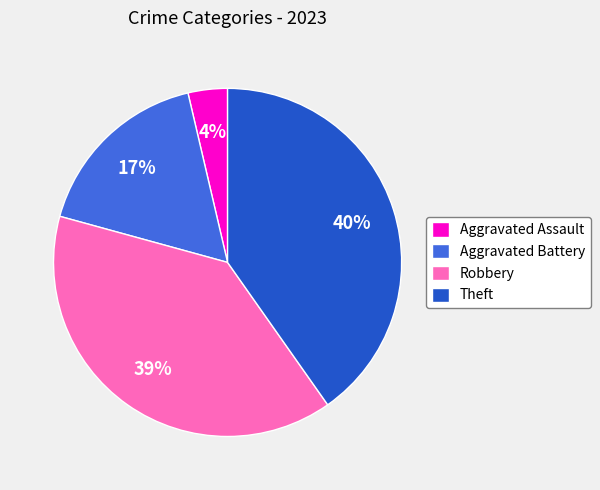

Which category has the biggest portion of the pie?

Theft